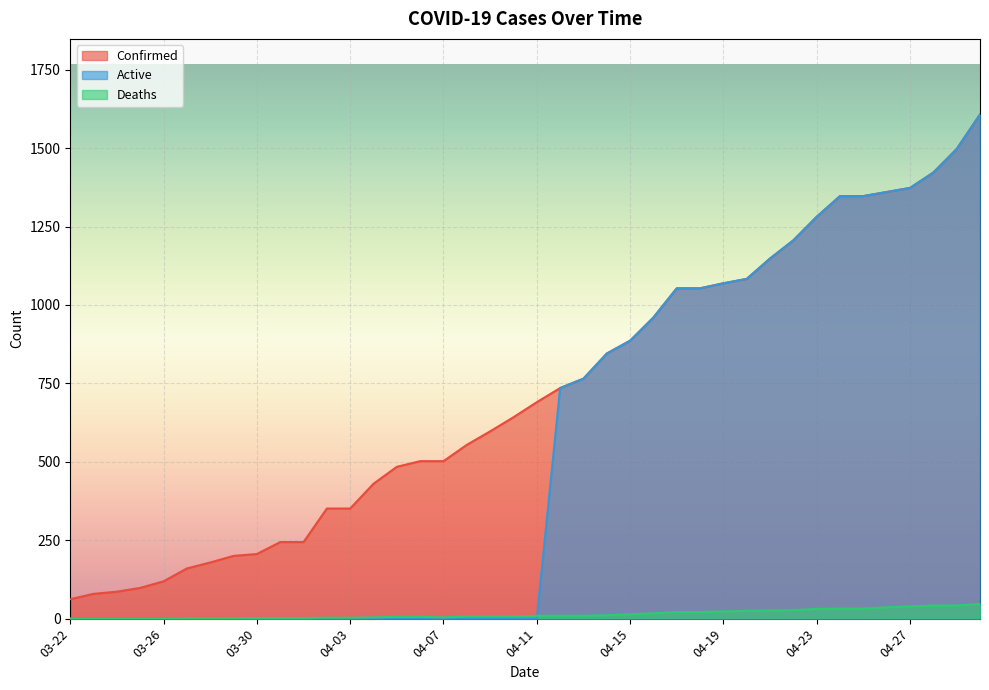

What is the difference between the highest and lowest values at 04-08?

554